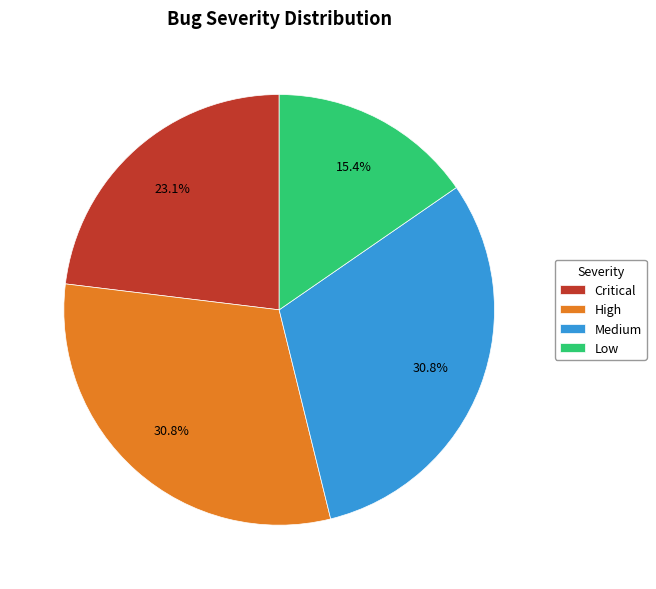

Which has a higher value, Low or Medium?

Medium